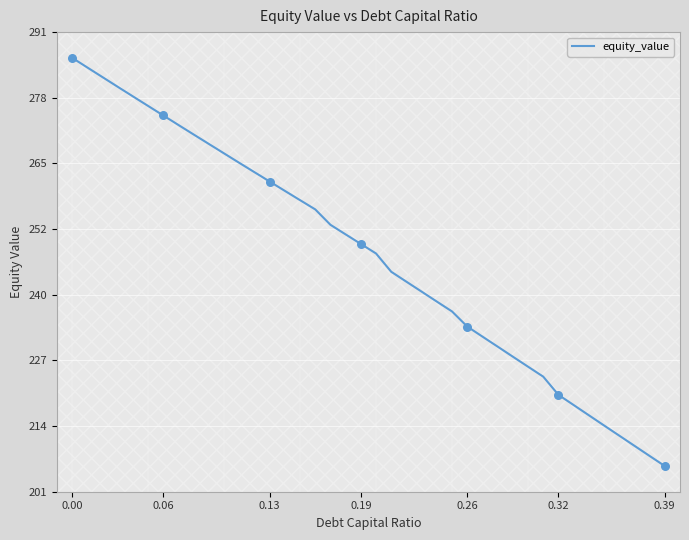

What is the greatest value displayed?

285.8